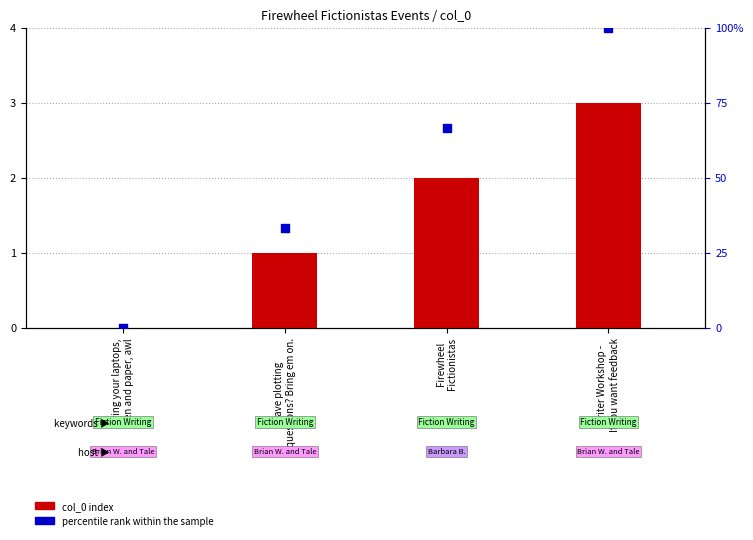

Which series has the widest spread of Y values?

percentile rank within the sample